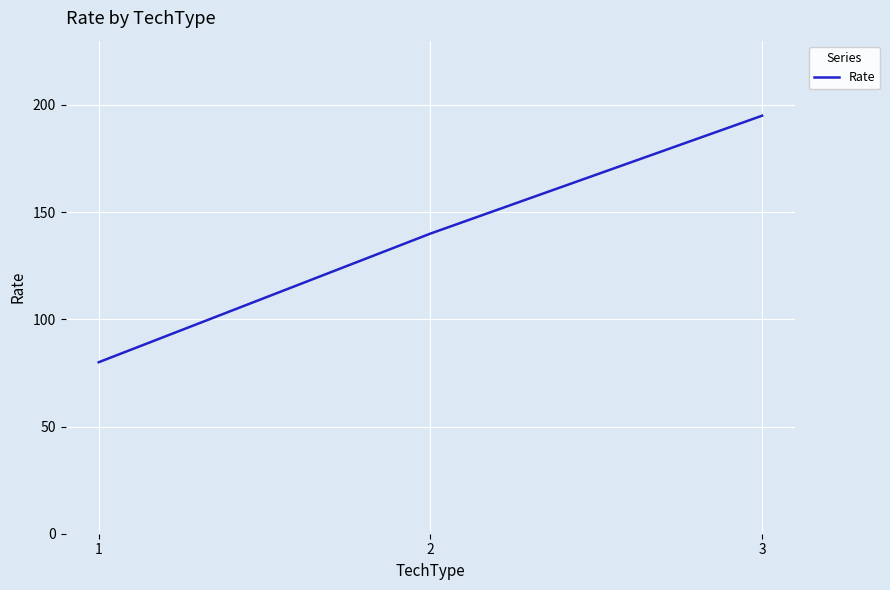

What is the minimum value shown in the chart?

80